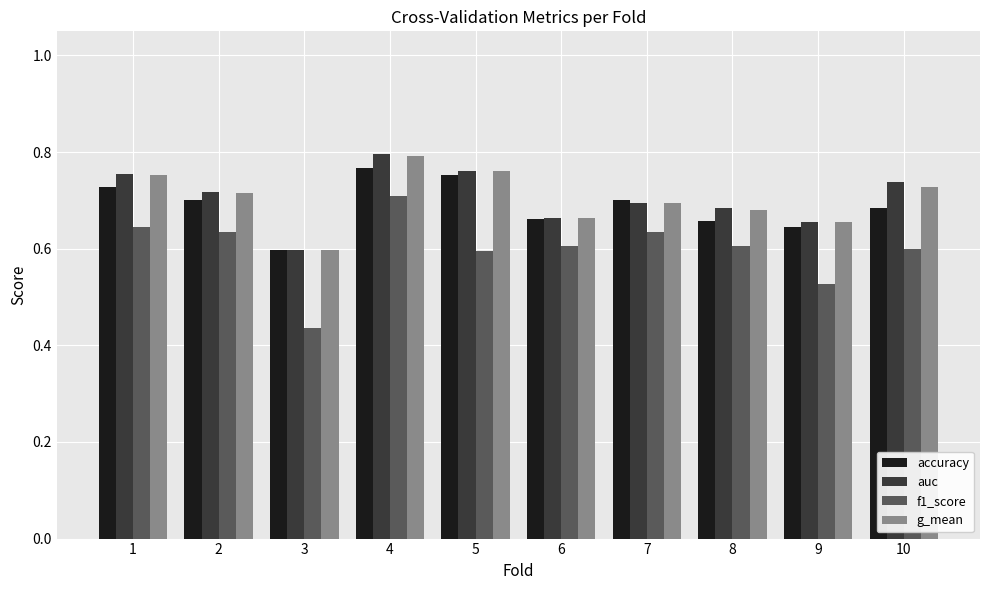

Which label corresponds to the smallest value in the chart?

3